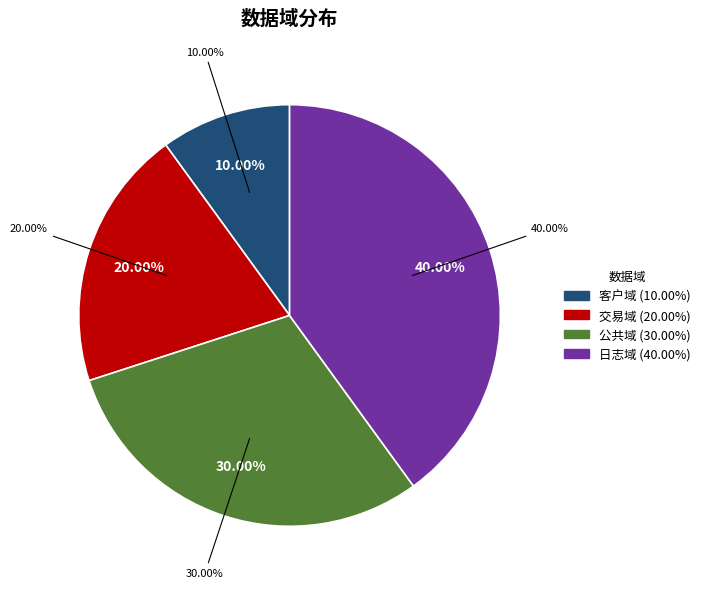

How many slices are in this pie chart?

4